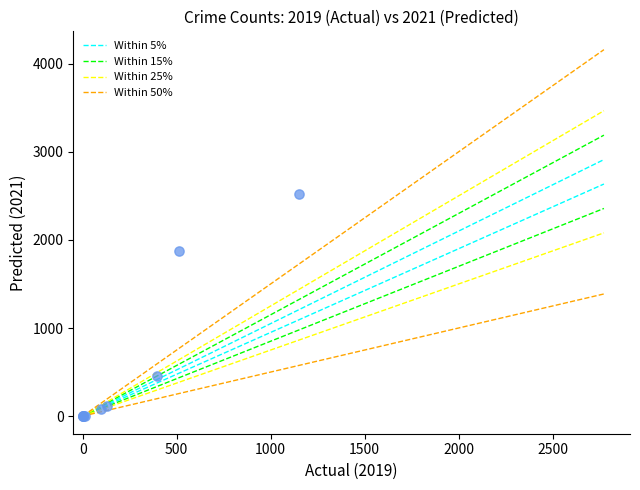

What Y value in the scatter plot is closest to 1261?

1872